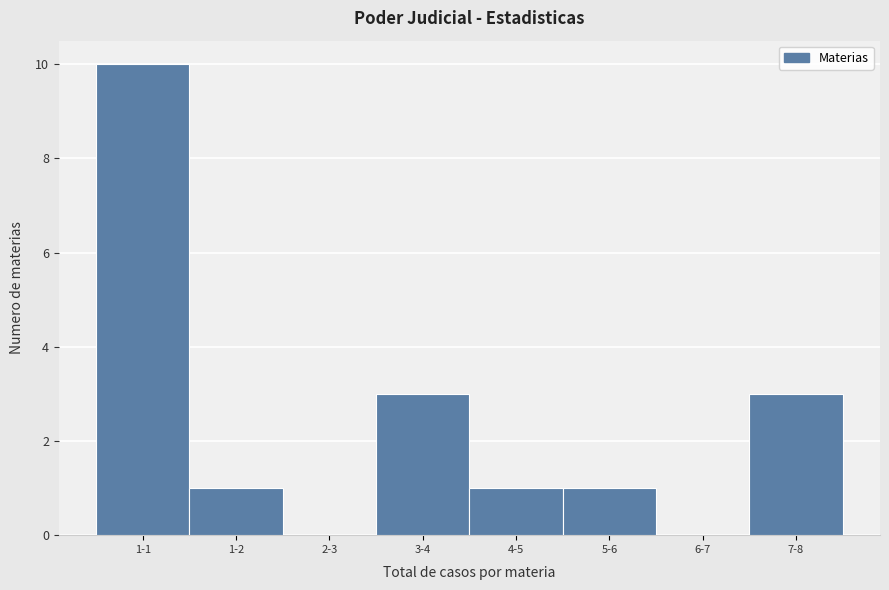

Reading left to right, extract all data points from this chart.

1-1=10	1-2=1	2-3=0	3-4=3	4-5=1	5-6=1	6-7=0	7-8=3